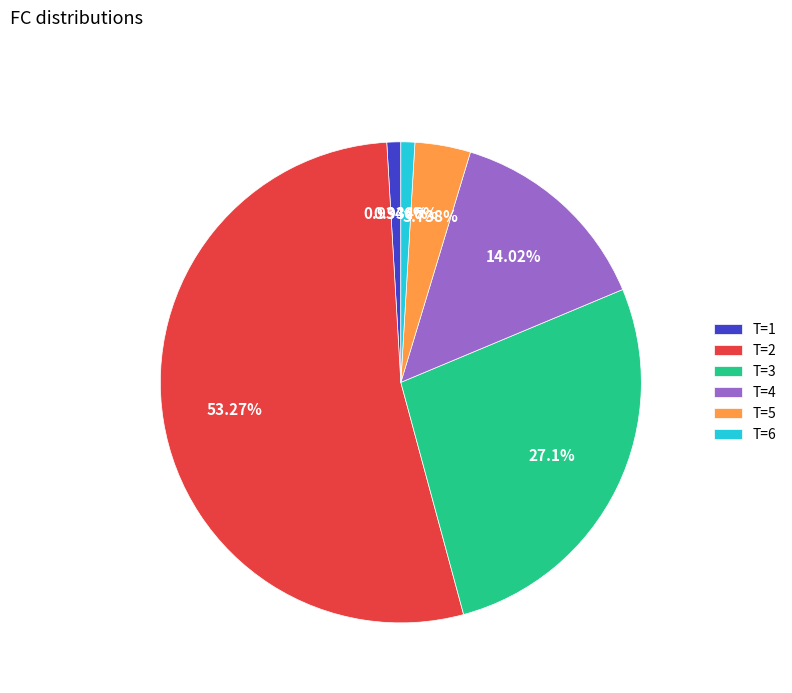

Do T=6 and T=2 together represent more than half of the pie?

Yes